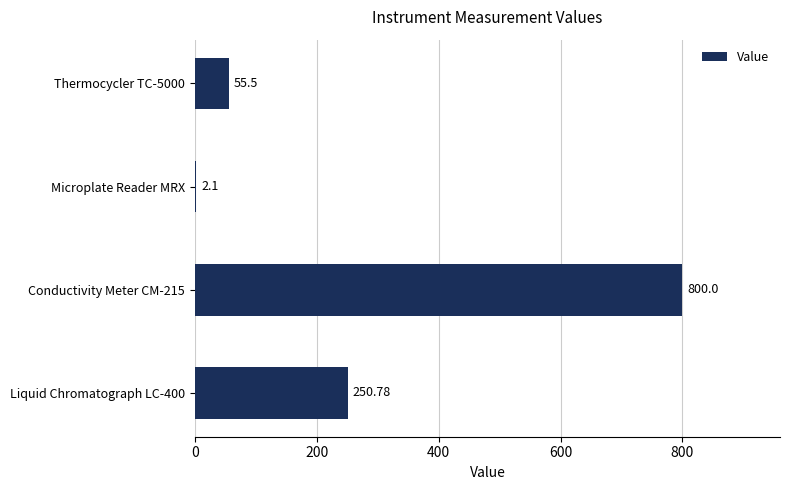

What is the sum of the values at Thermocycler TC-5000 and Conductivity Meter CM-215?

855.5